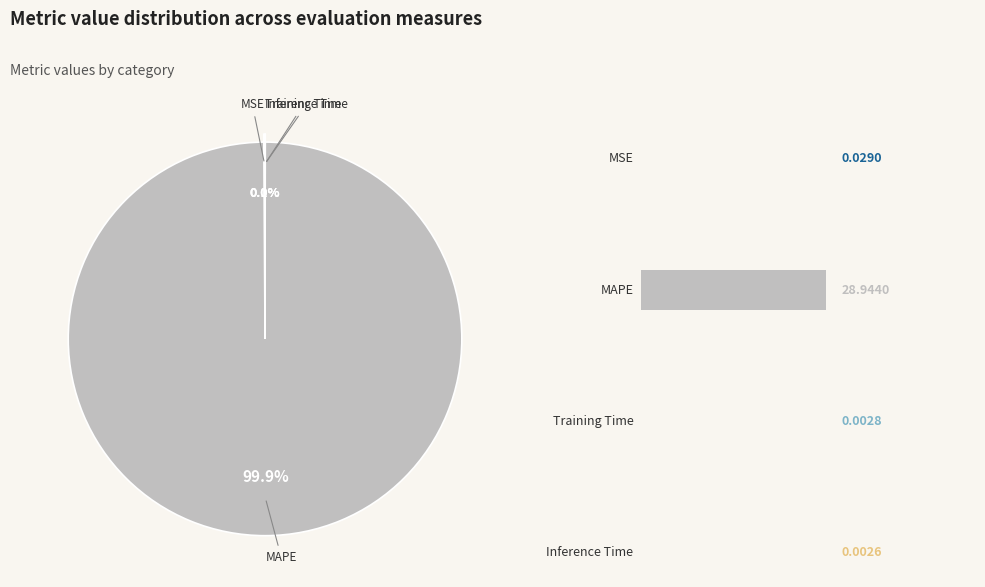

Is there a majority slice in this chart?

Yes